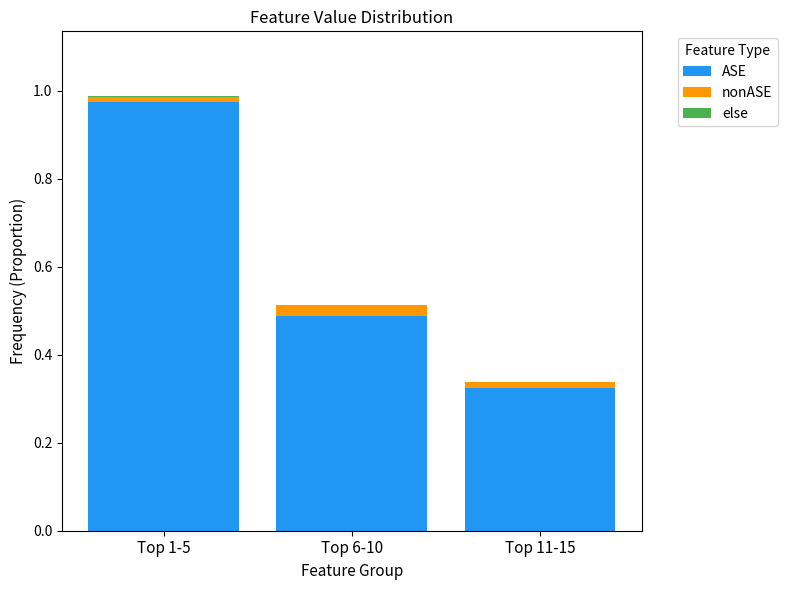

At which category is the sum across all series the highest?

Top 1-5